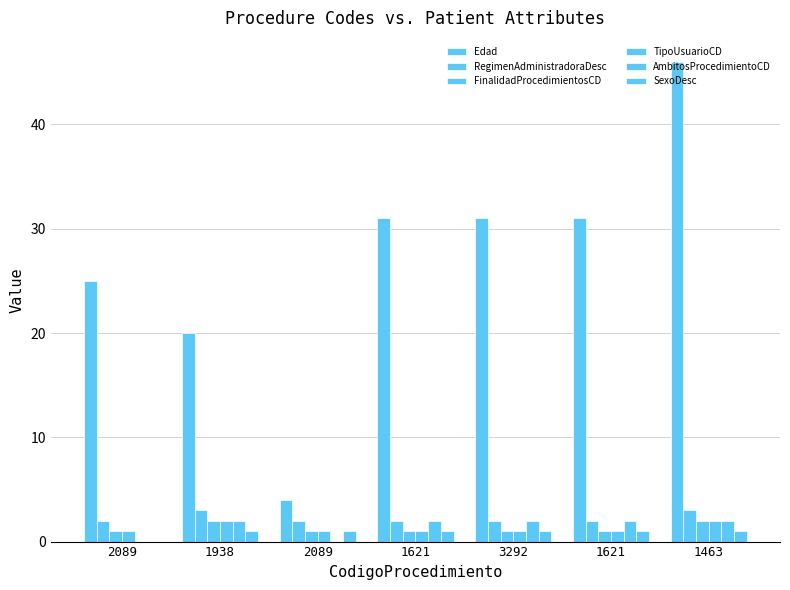

Reading right to left, what are all the values shown in this chart?

Edad: 1463=46	1621=31	3292=31	1621=31	2089=4	1938=20	2089=25
RegimenAdministradoraDesc: 1463=3	1621=2	3292=2	1621=2	2089=2	1938=3	2089=2
FinalidadProcedimientosCD: 1463=2	1621=1	3292=1	1621=1	2089=1	1938=2	2089=1
TipoUsuarioCD: 1463=2	1621=1	3292=1	1621=1	2089=1	1938=2	2089=1
AmbitosProcedimientoCD: 1463=2	1621=2	3292=2	1621=2	2089=0	1938=2	2089=0
SexoDesc: 1463=1	1621=1	3292=1	1621=1	2089=1	1938=1	2089=0